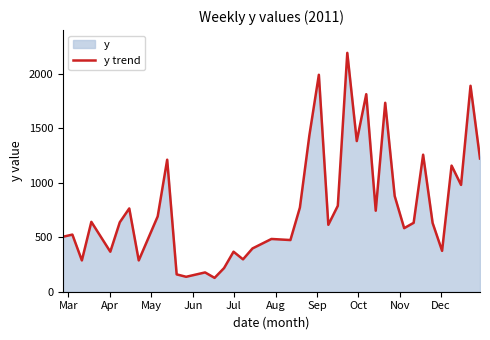

How many lines are shown in the chart?

1